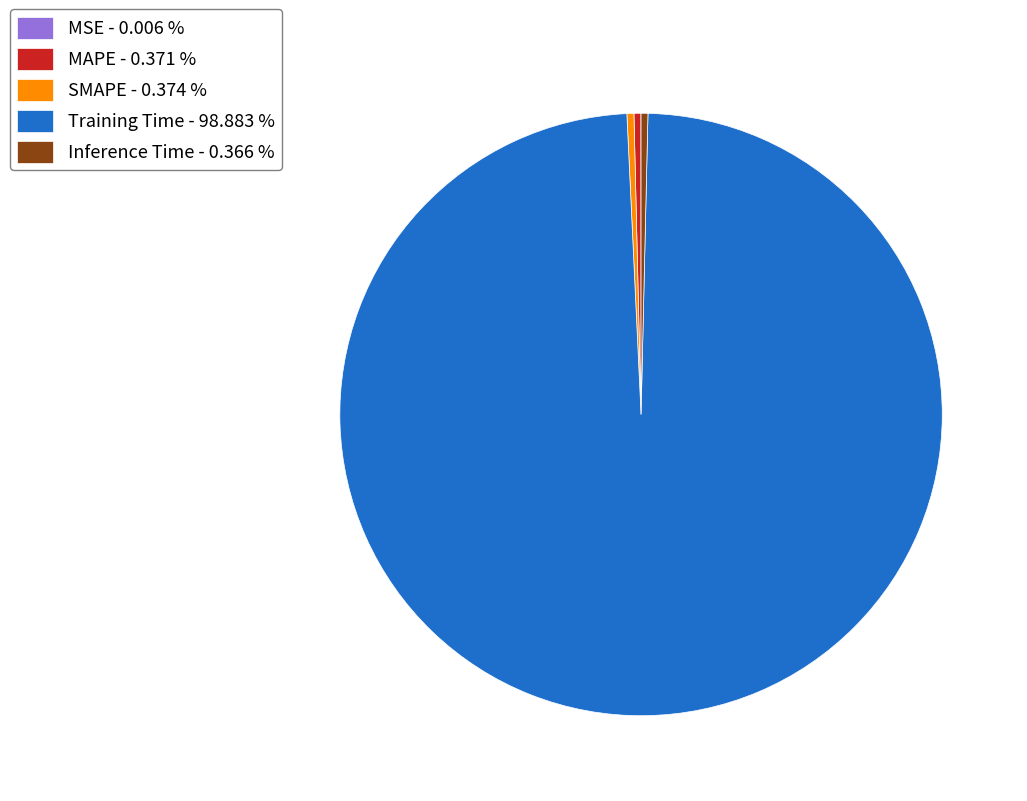

Do Training Time - 98.883 % and MAPE - 0.371 % together represent more than half of the pie?

Yes